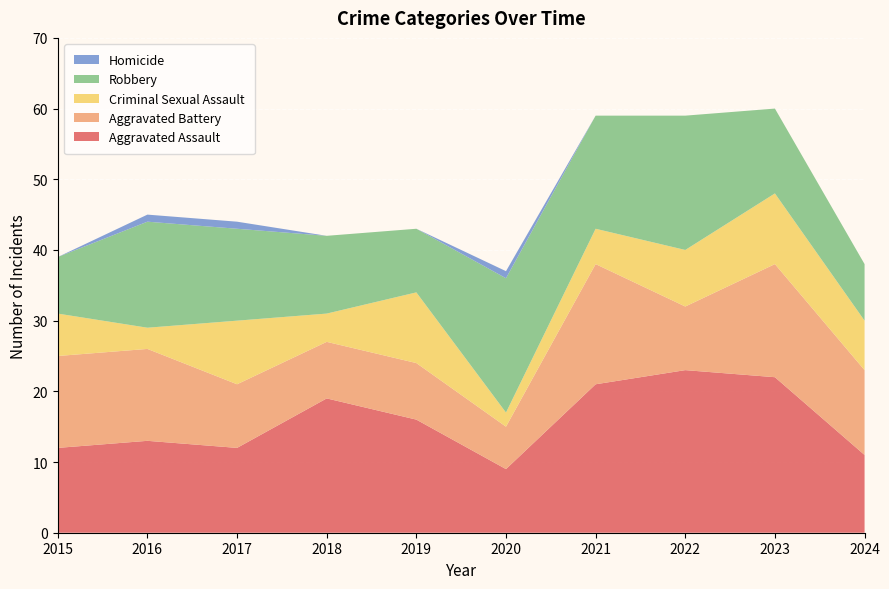

Reading right to left, list all the values displayed in this chart.

Aggravated Assault: 2024=11	2023=22	2022=23	2021=21	2020=9	2019=16	2018=19	2017=12	2016=13	2015=12
Aggravated Battery: 2024=12	2023=16	2022=9	2021=17	2020=6	2019=8	2018=8	2017=9	2016=13	2015=13
Criminal Sexual Assault: 2024=7	2023=10	2022=8	2021=5	2020=2	2019=10	2018=4	2017=9	2016=3	2015=6
Robbery: 2024=8	2023=12	2022=19	2021=16	2020=19	2019=9	2018=11	2017=13	2016=15	2015=8
Homicide: 2024=0	2023=0	2022=0	2021=0	2020=1	2019=0	2018=0	2017=1	2016=1	2015=0